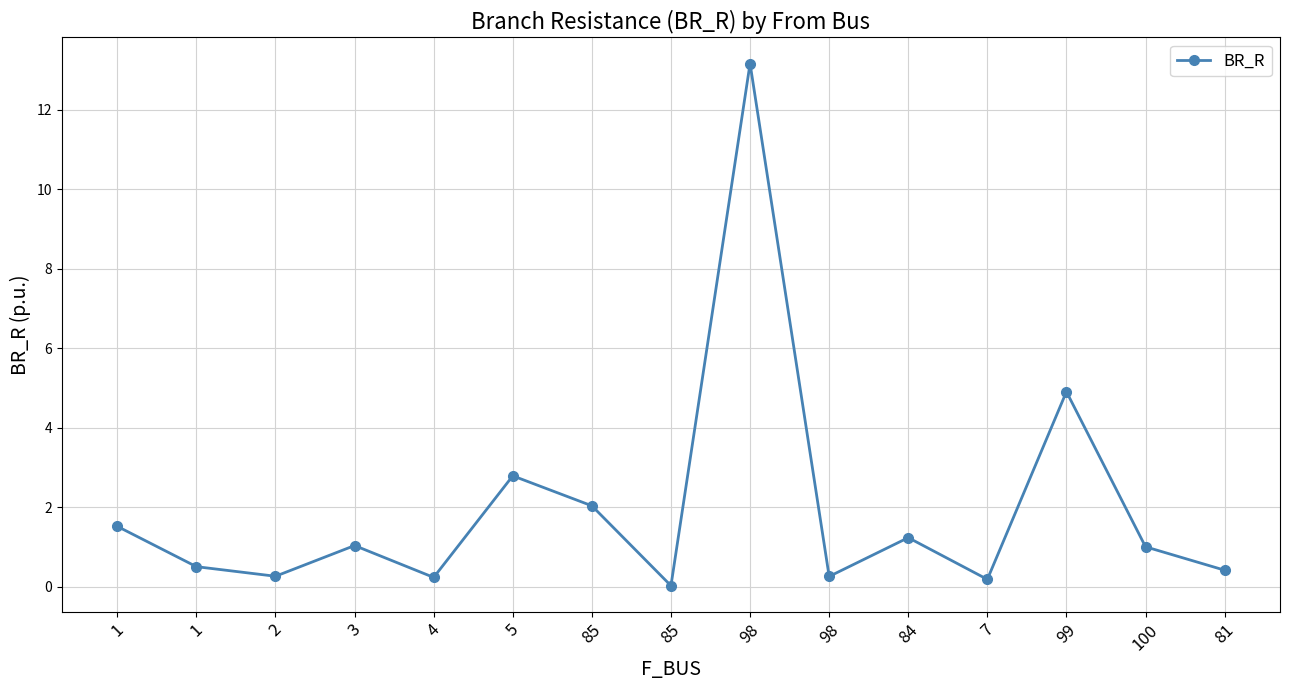

Between 85 and 98, which is larger?

98